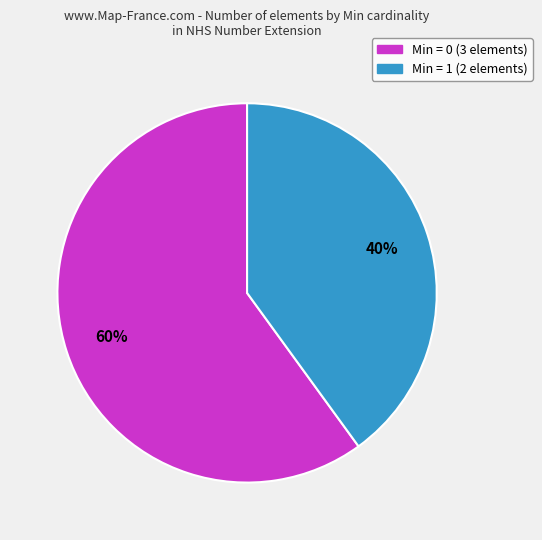

Rank the categories by value from highest to lowest.

Min = 0 (3 elements), Min = 1 (2 elements)